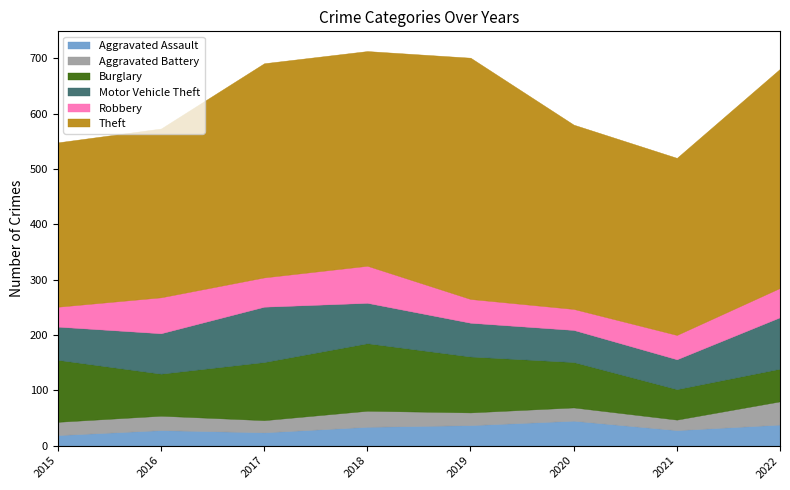

How many data points in Motor Vehicle Theft are less than 73?

4